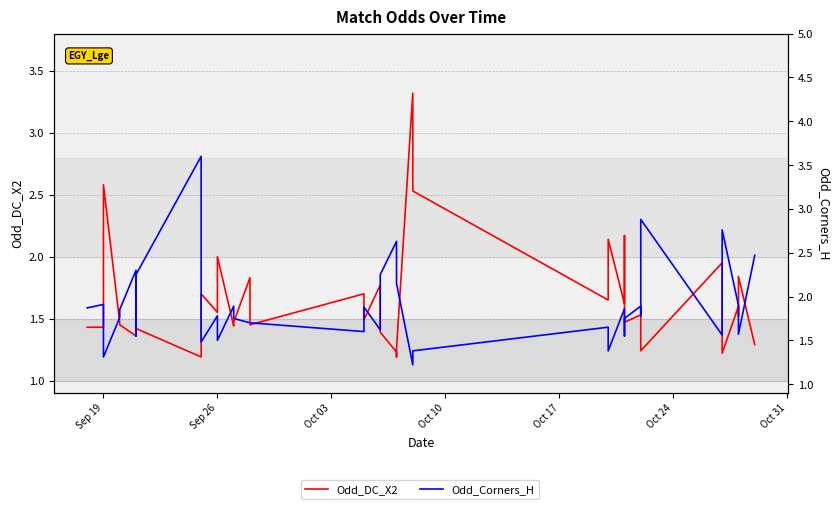

After their last crossing, which series has the higher values: Odd_DC_X2 or Odd_Corners_H?

Odd_Corners_H